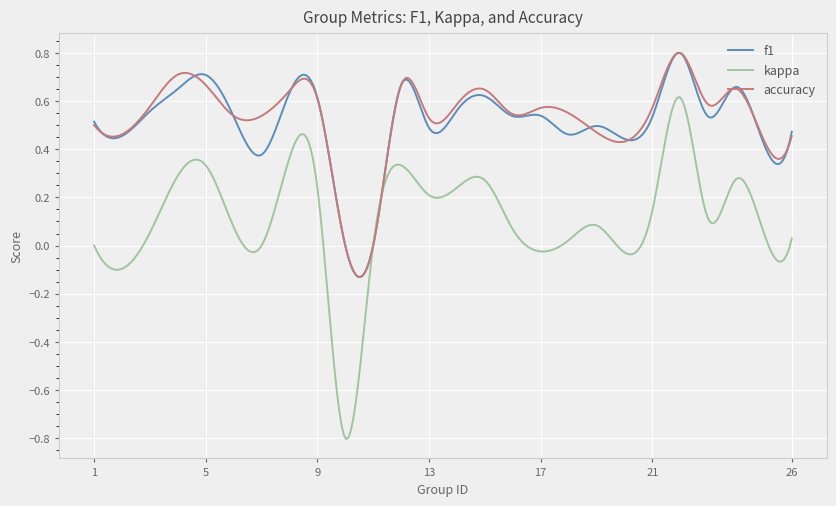

What is the sum of all f1 values?

152.7